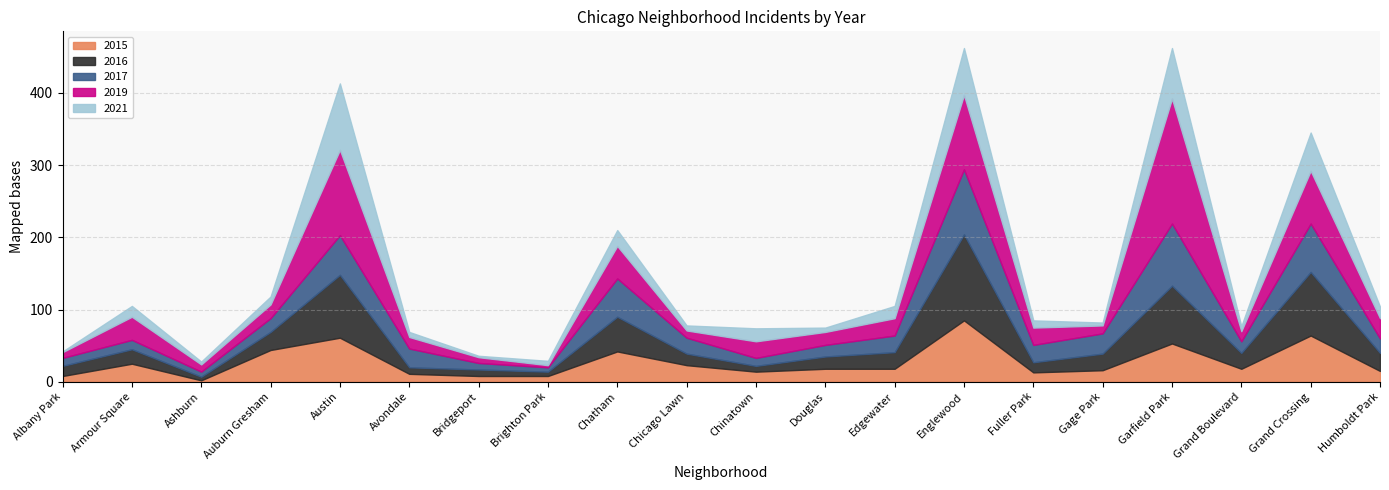

After their last crossing, which series has the higher values: 2016 or 2015?

2016